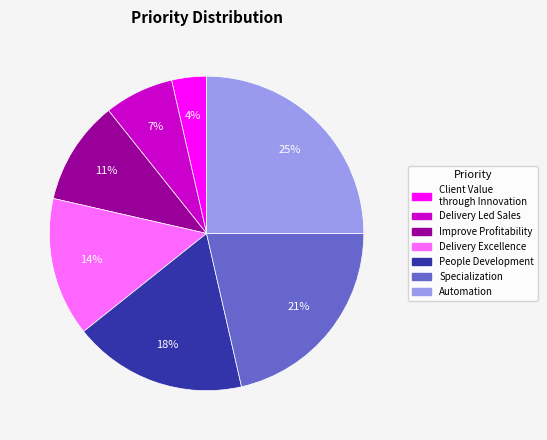

How many segments does this pie chart have?

7